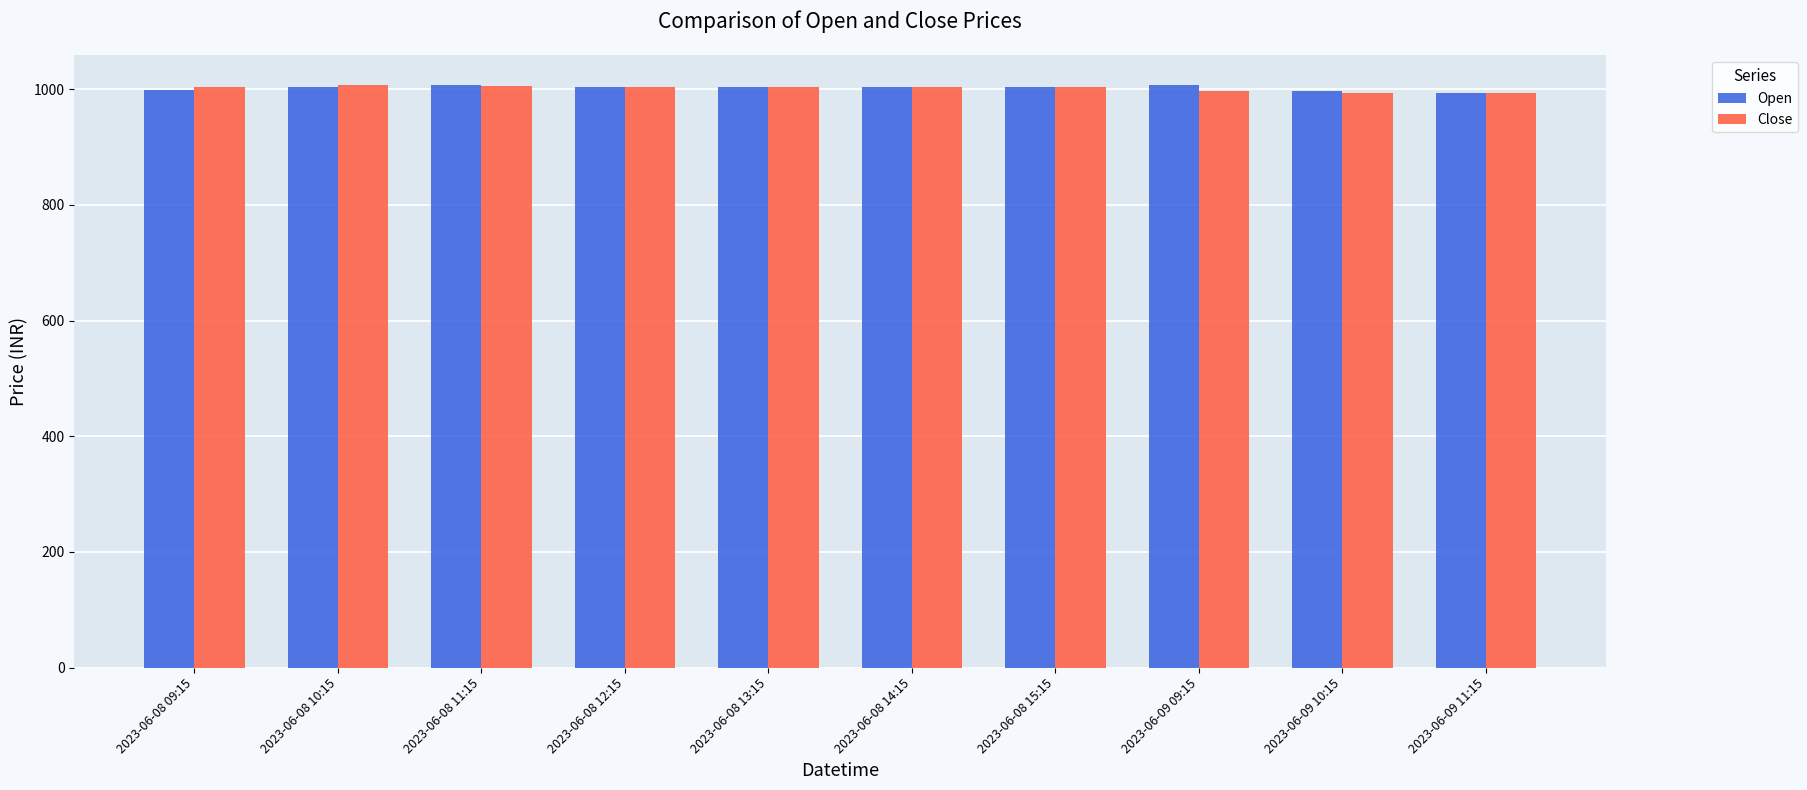

Are the bars horizontal?

No